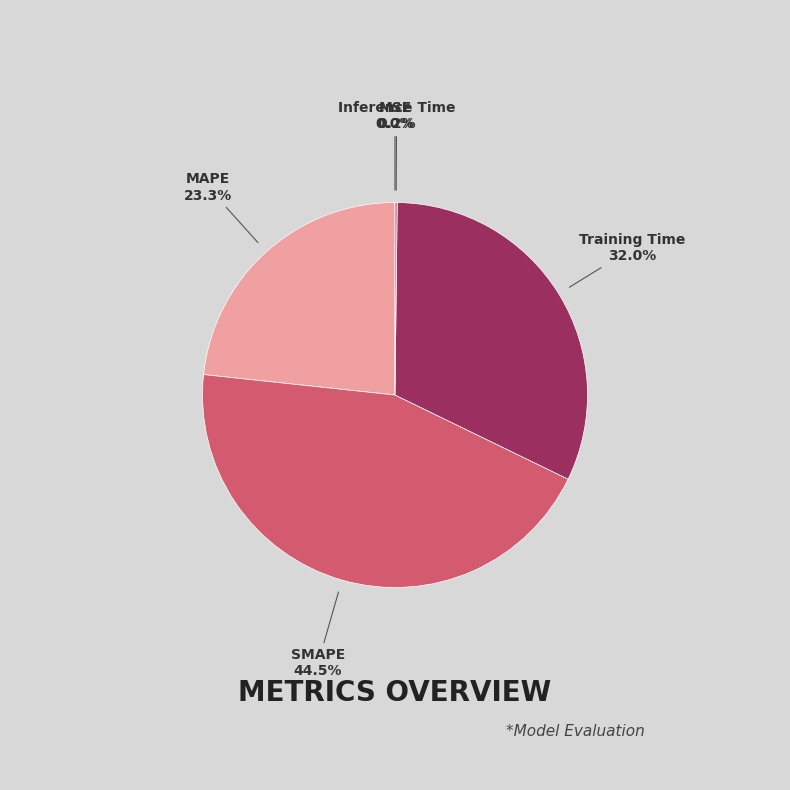

What is the ratio of the value at SMAPE to the value at MAPE?

1.9